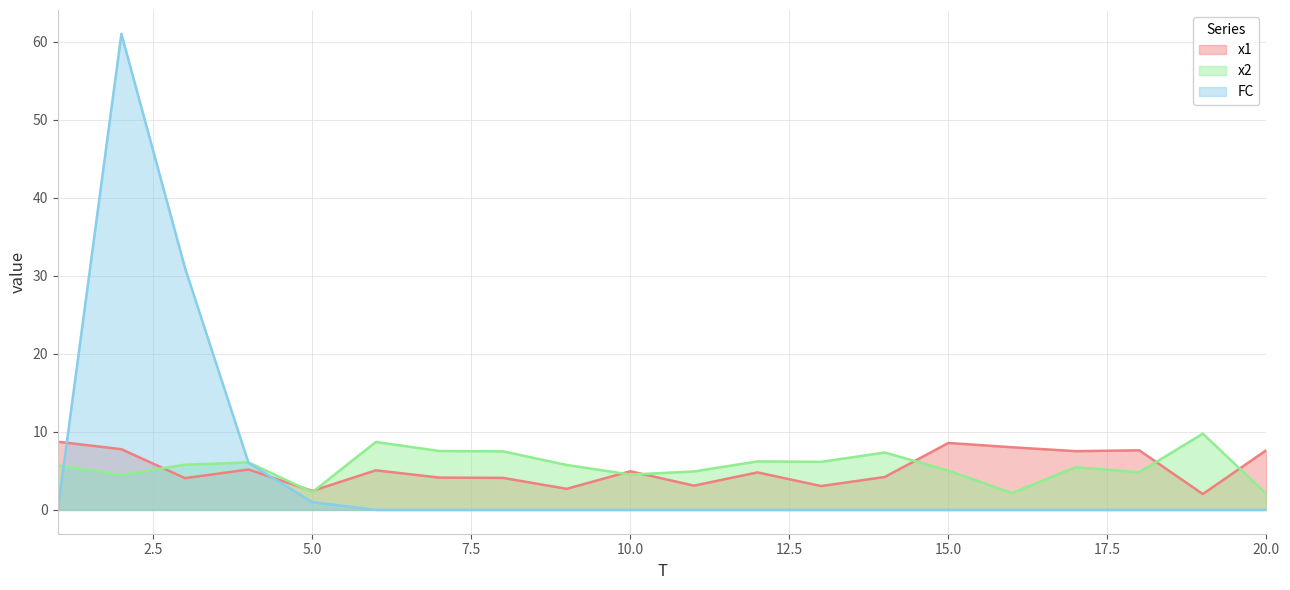

How many lines are shown in the chart?

3